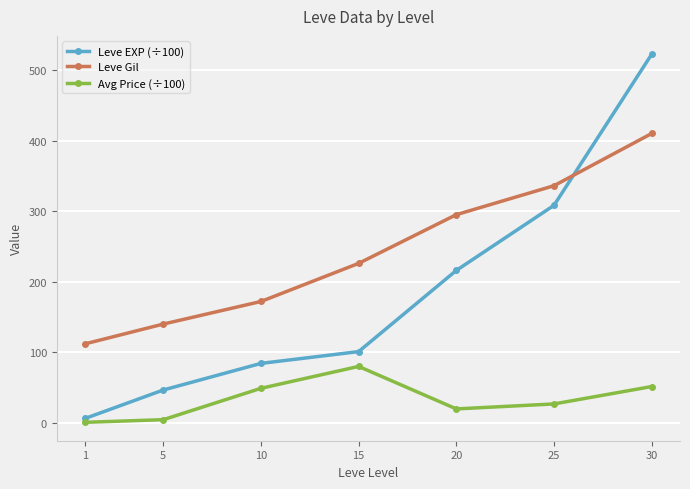

How many distinct data groups are displayed?

3